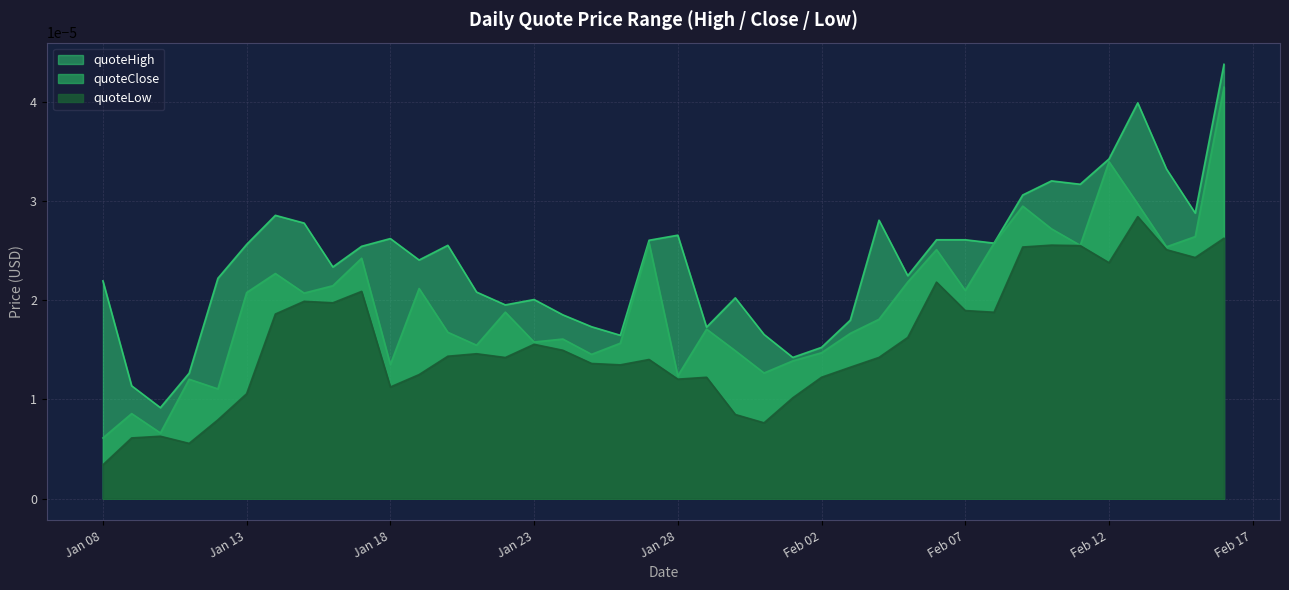

True or false: quoteHigh and quoteClose intersect in this chart.

False